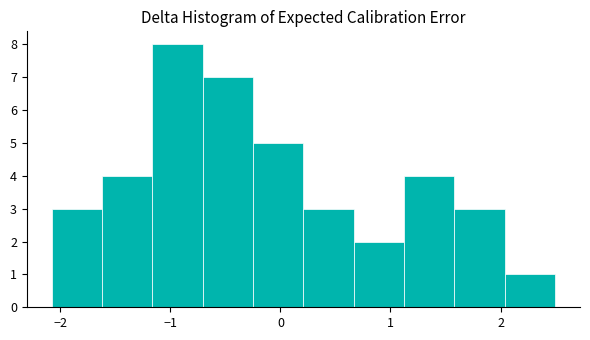

Over which range of the x-axis is the bar tallest?

-1.2 to -0.7